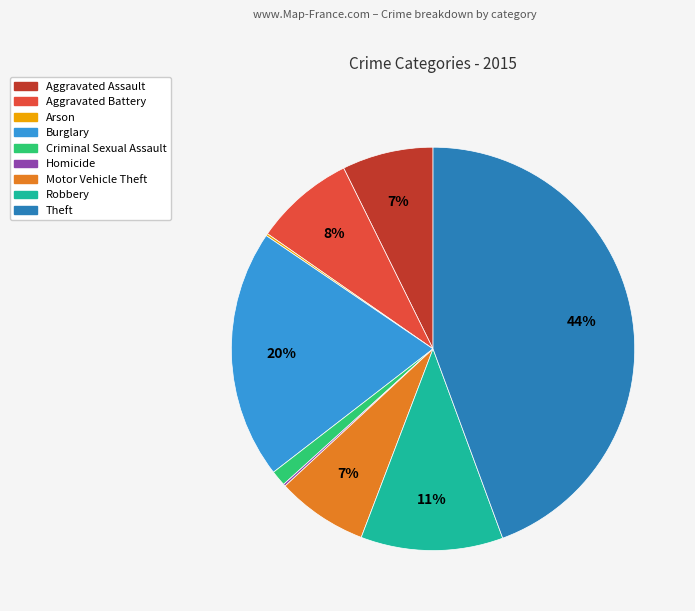

What is the largest slice in the pie chart?

Theft